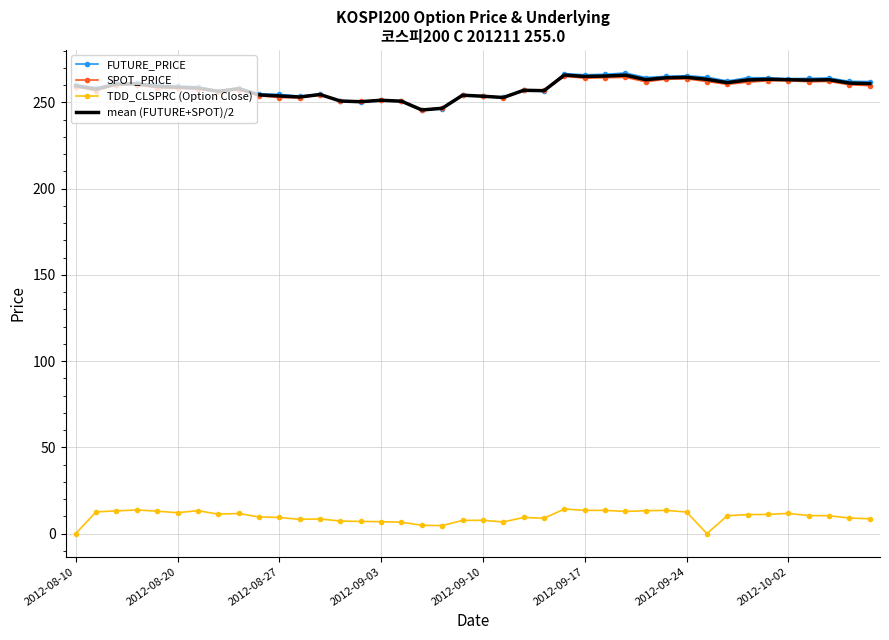

What is the greatest value displayed?

267.0